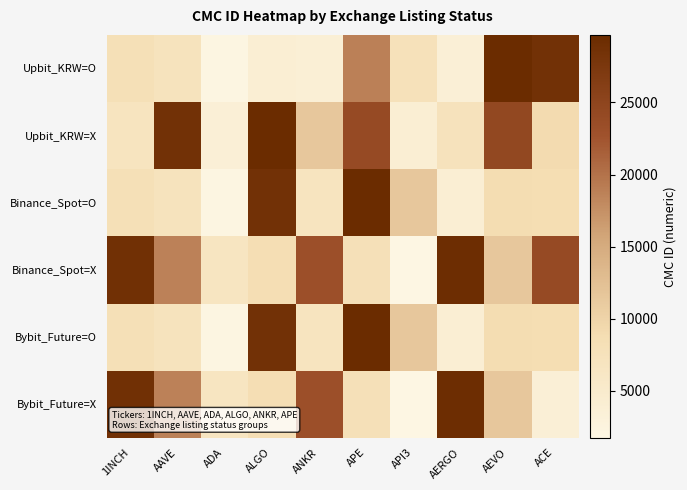

At how many categories does at least one series exceed 18446?

8